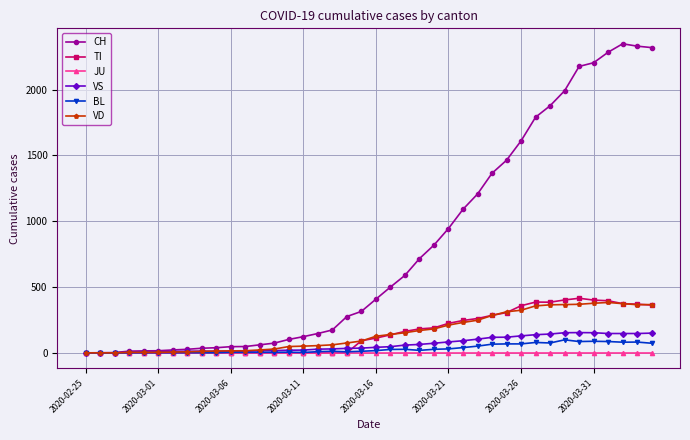

What are all the series names shown in the legend?

CH, TI, JU, VS, BL, VD